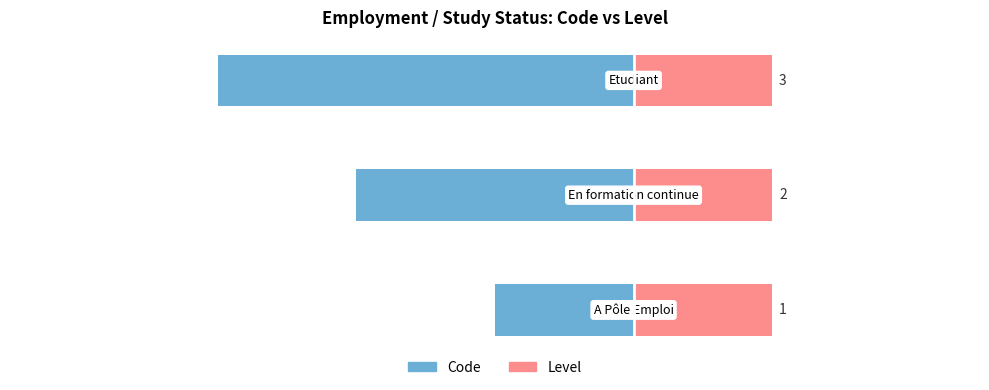

How many bars are there in each group?

2